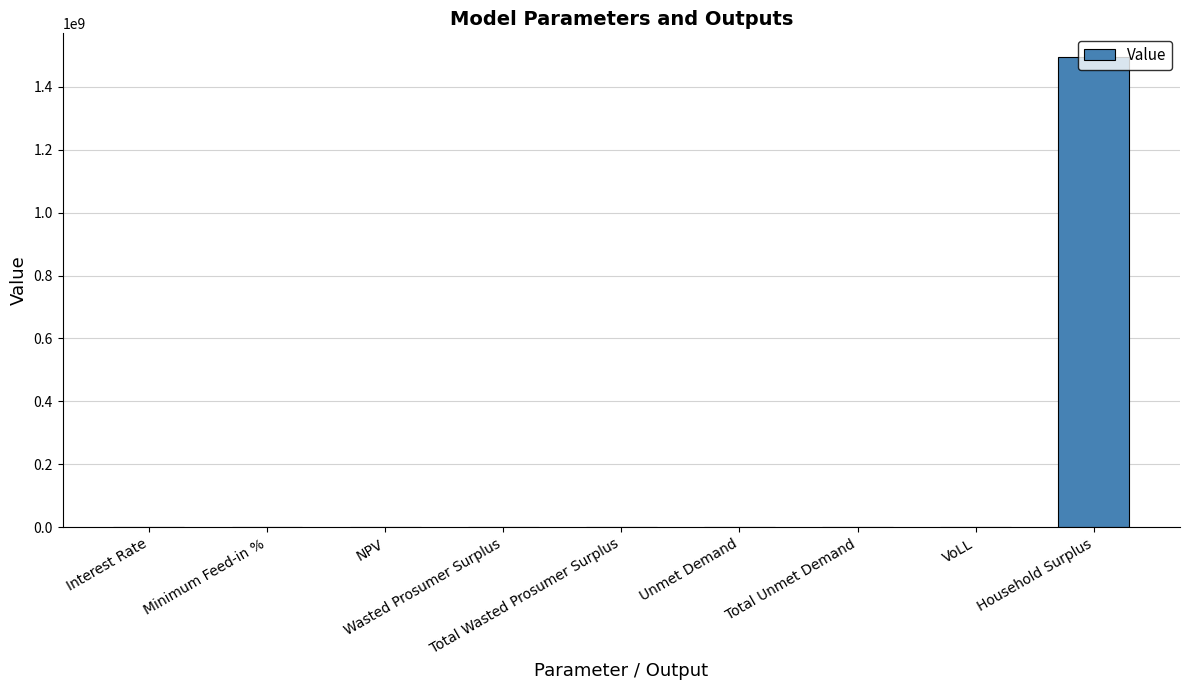

What is the greatest value displayed?

1495403247.9